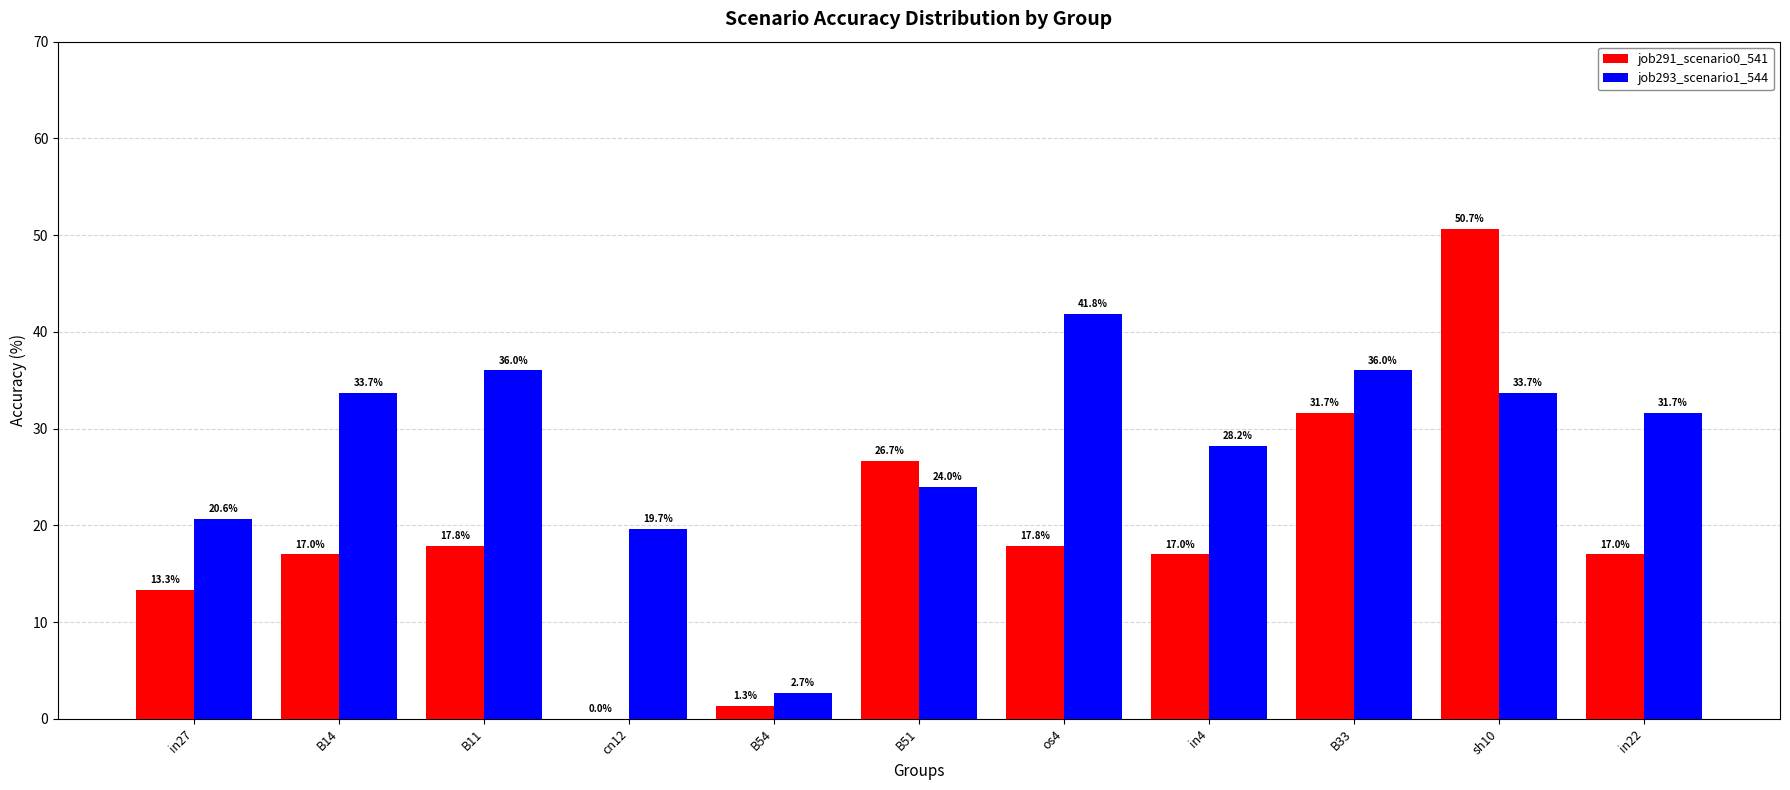

Which series changed the most between B51 and os4?

job293_scenario1_544